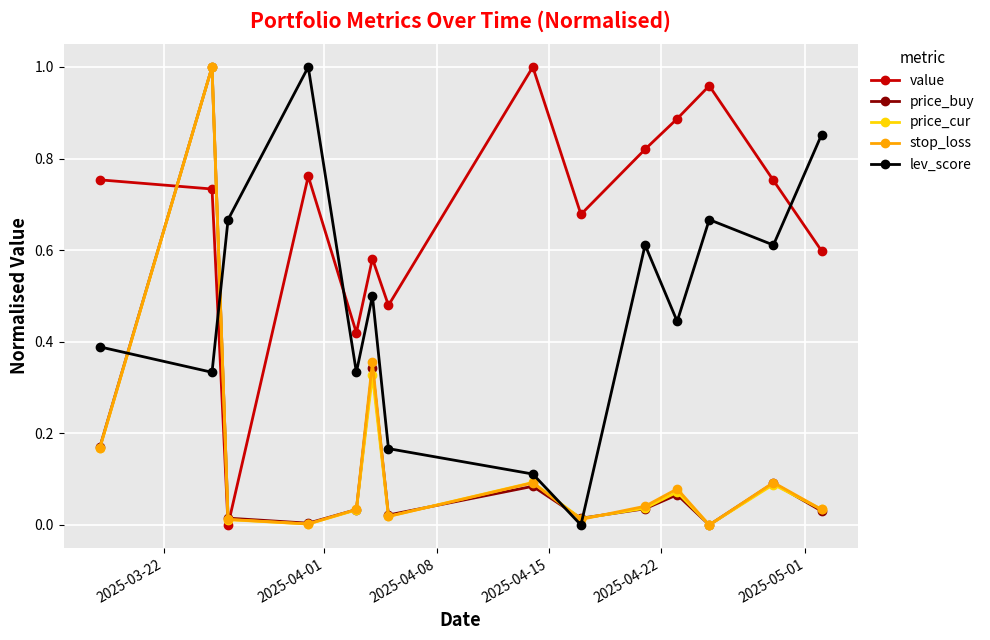

Which series has the largest total across all categories?

value